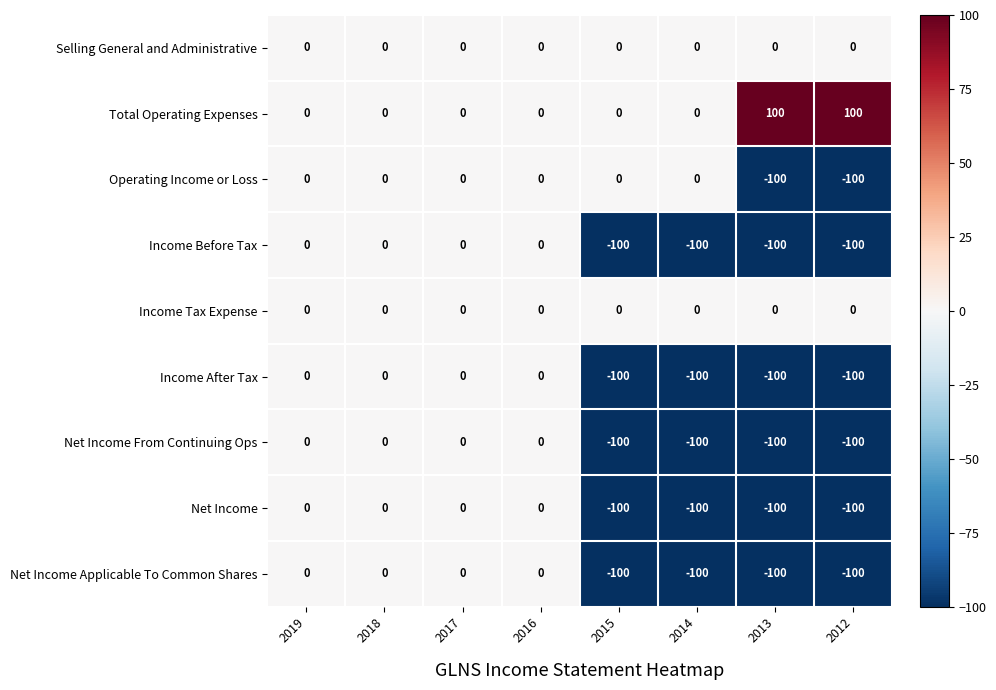

Which series has the largest total across all categories?

Total Operating Expenses